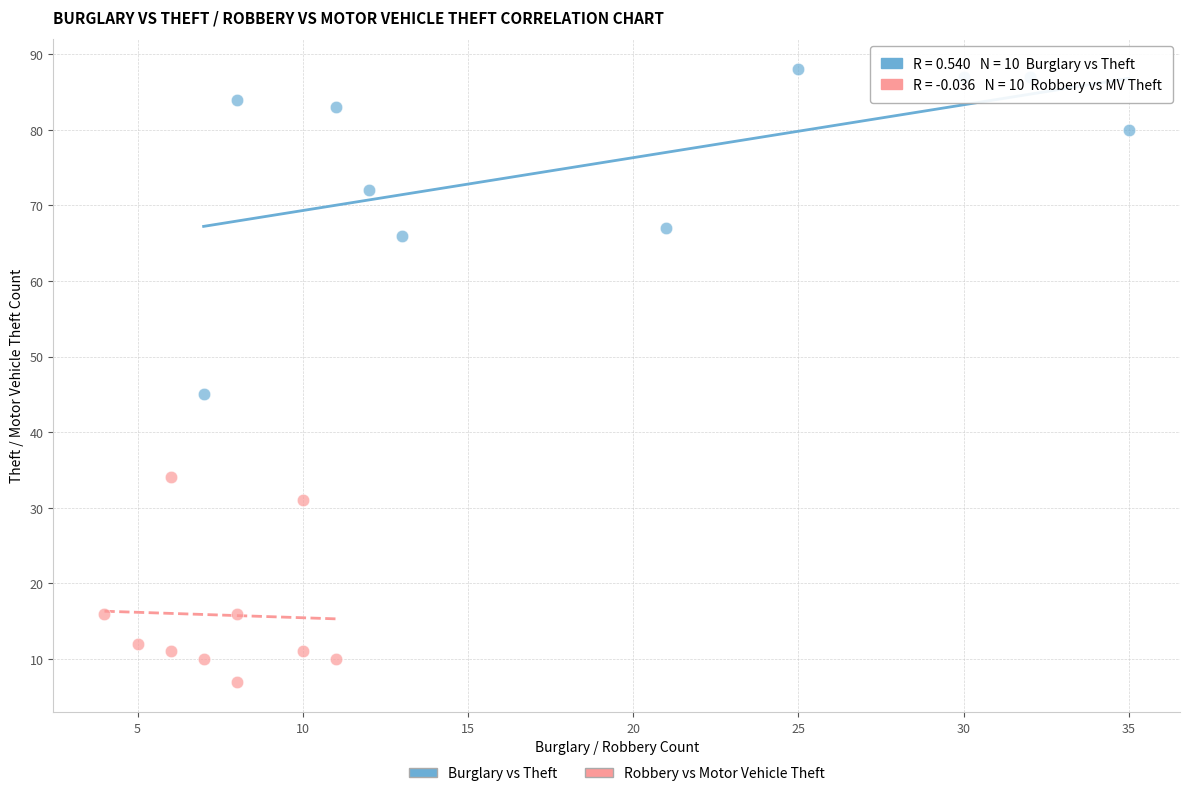

Which series contains the lowest Y value?

Robbery vs Motor Vehicle Theft